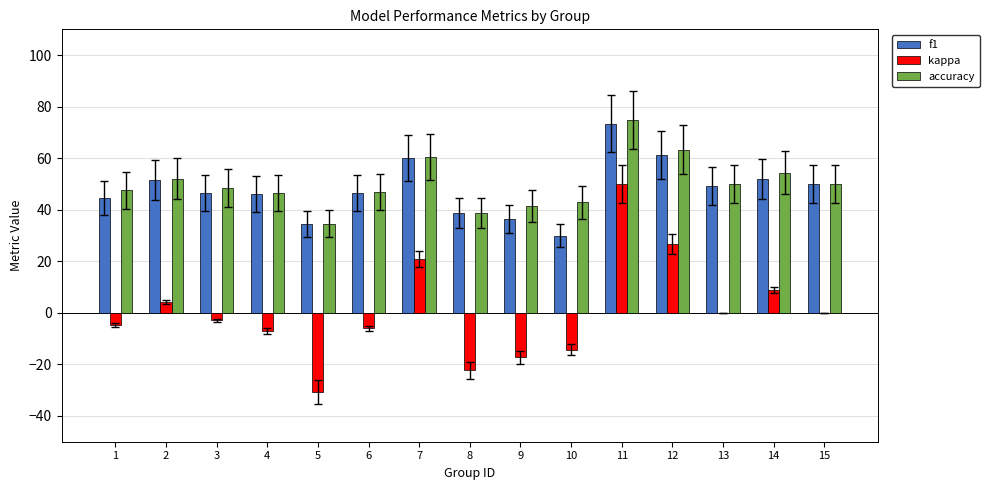

What is the maximum value shown in the chart?

75.0